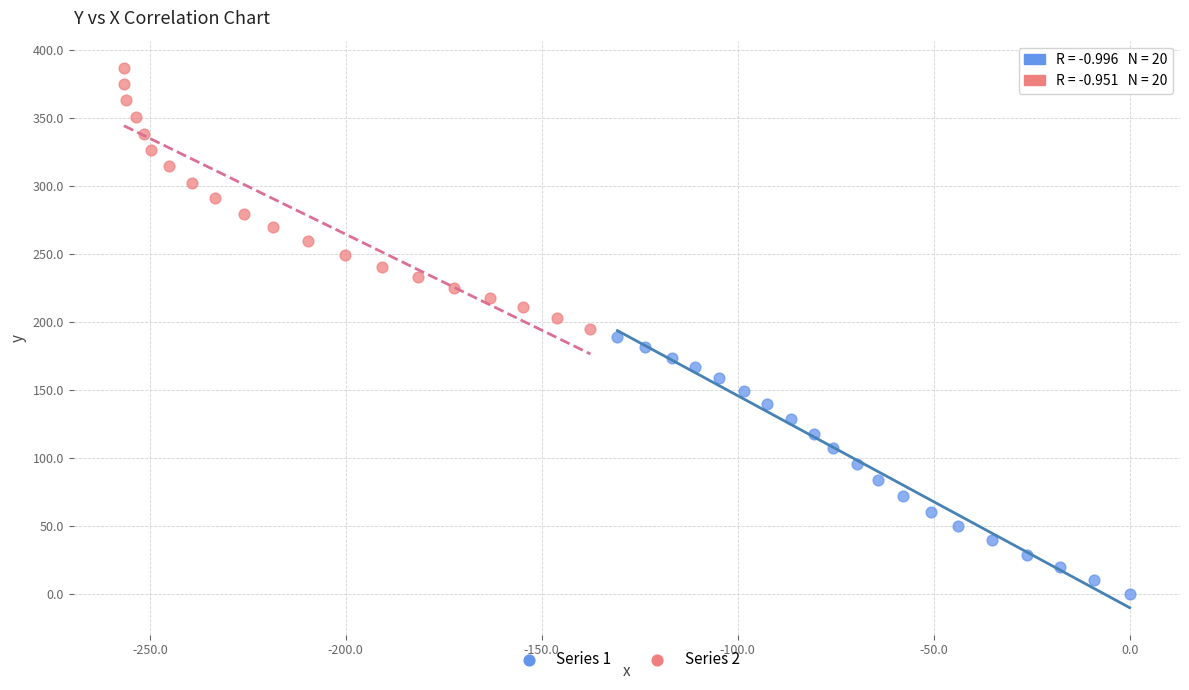

Which series contains the highest Y value?

Series 2